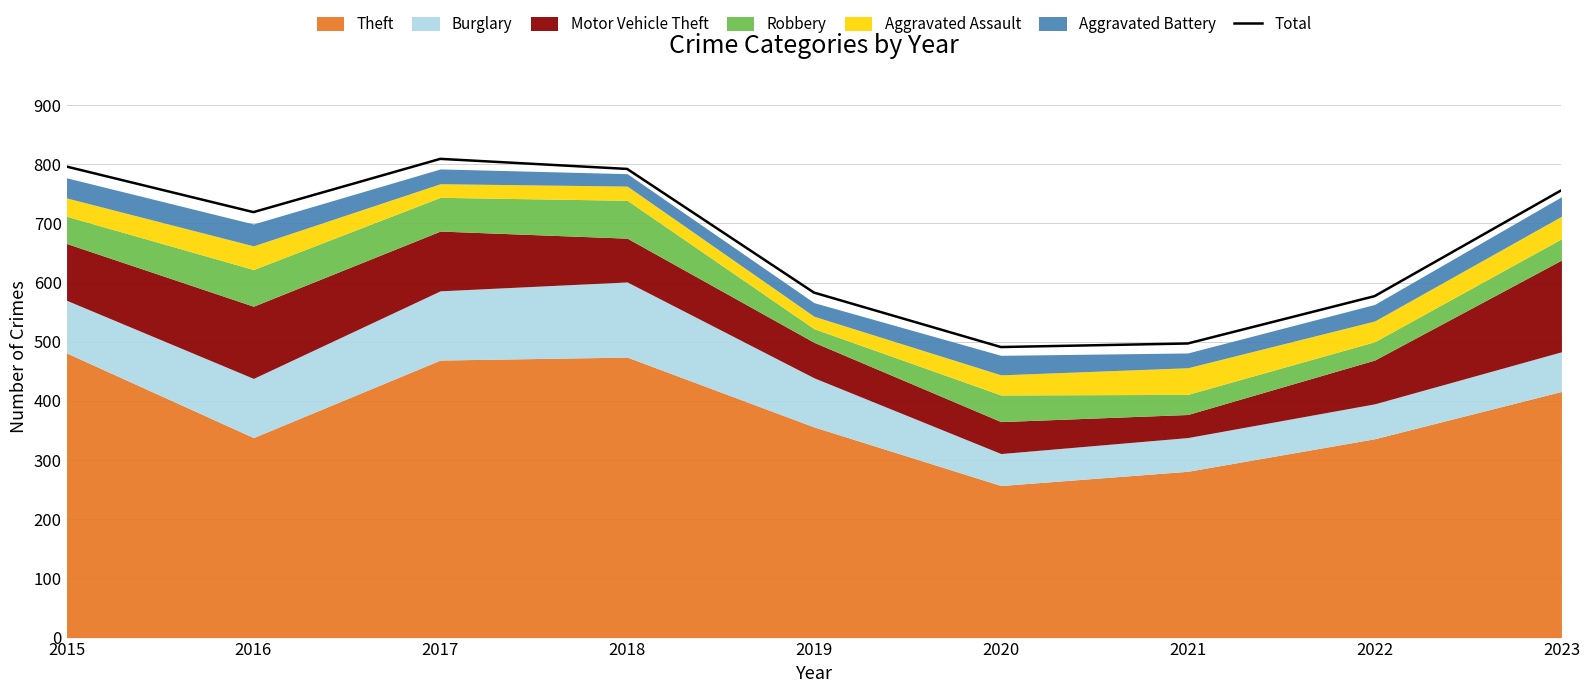

True or false: there are more than 0 points higher than both neighbors.

True